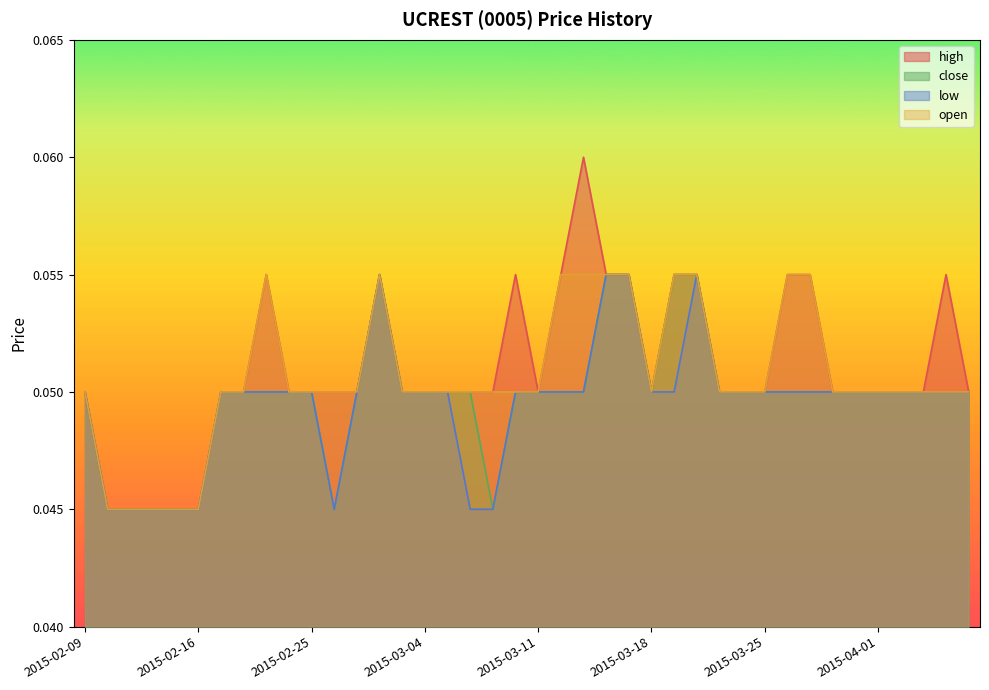

Rank the series by their average value, from lowest to highest.

low, close, open, high